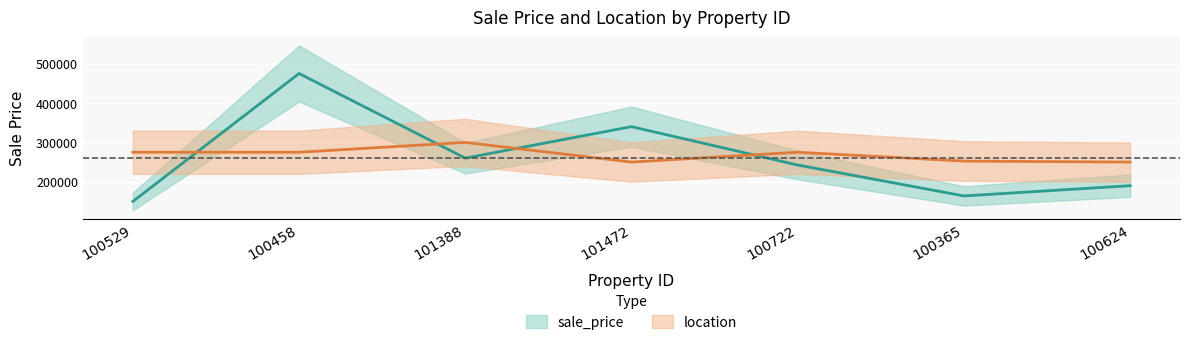

At which category does the chart reach its minimum across all series?

100529